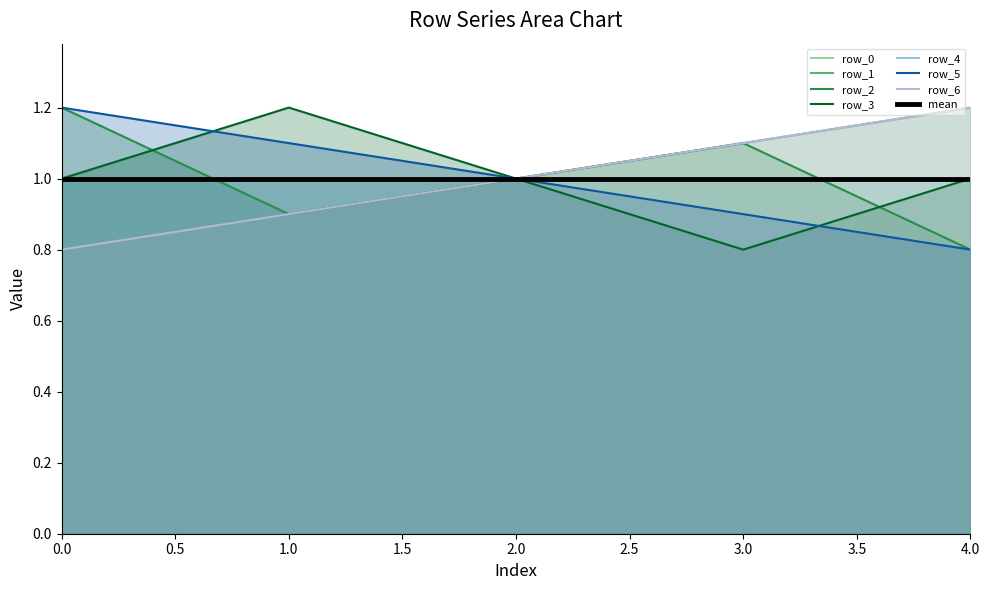

After their last crossing, which series has the higher values: row_3 or row_2?

row_3